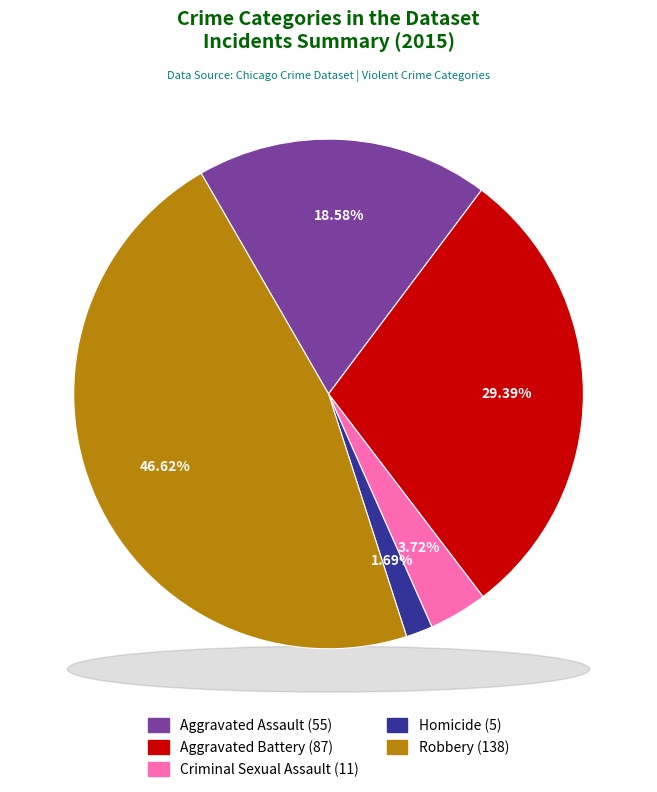

What is the change in value from Aggravated Battery to Criminal Sexual Assault?

-76